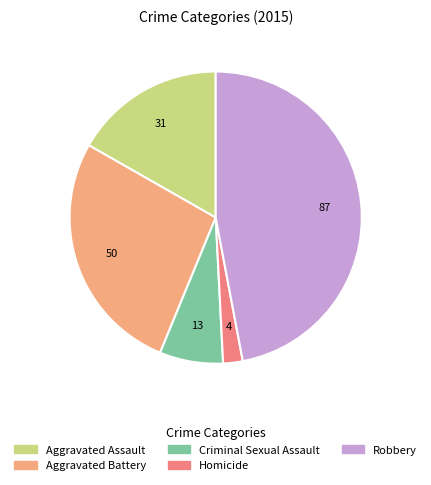

Does Aggravated Assault account for over 50% of the chart?

No